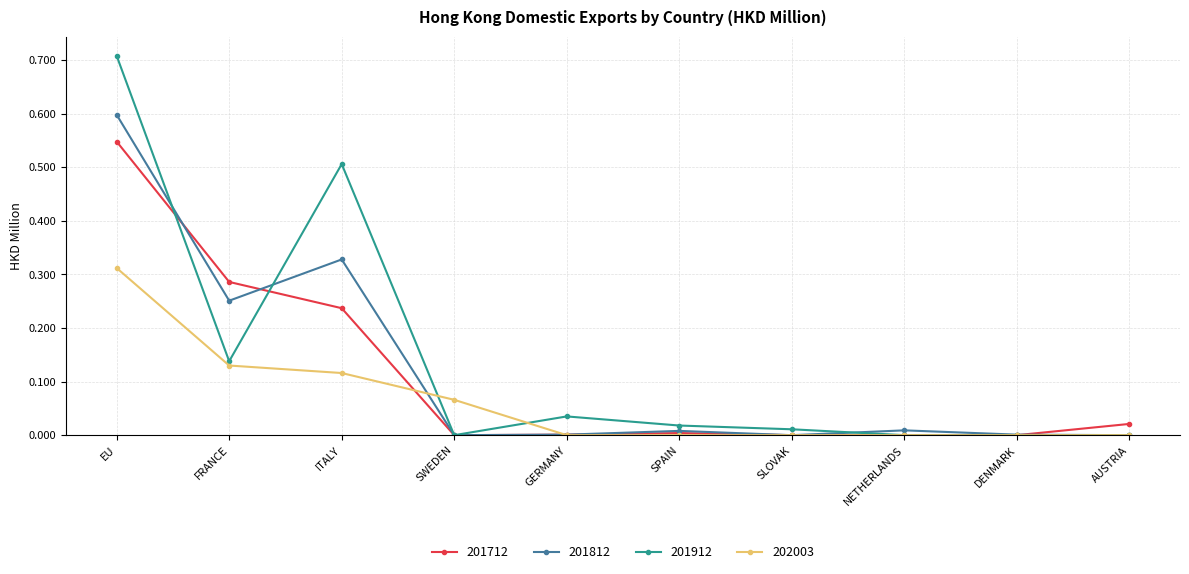

Is the value of 201812 at EU greater than the value of 201712 at SLOVAK?

Yes